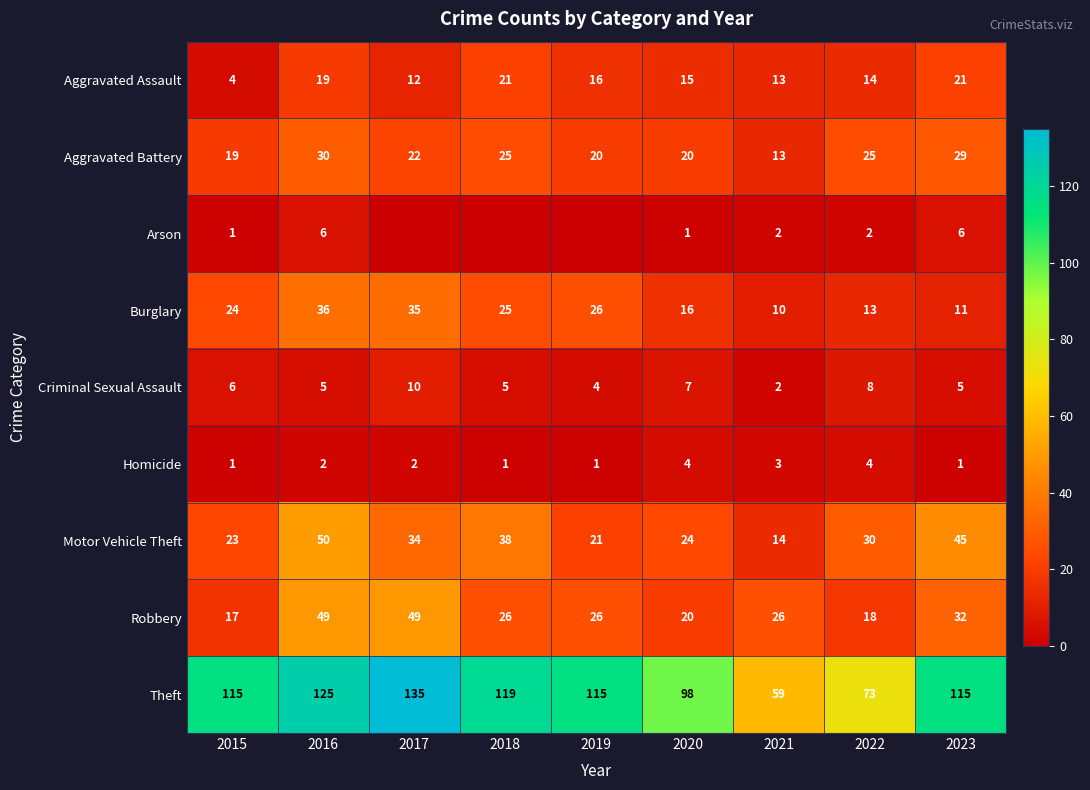

What is the average value of the Aggravated Battery series?

23